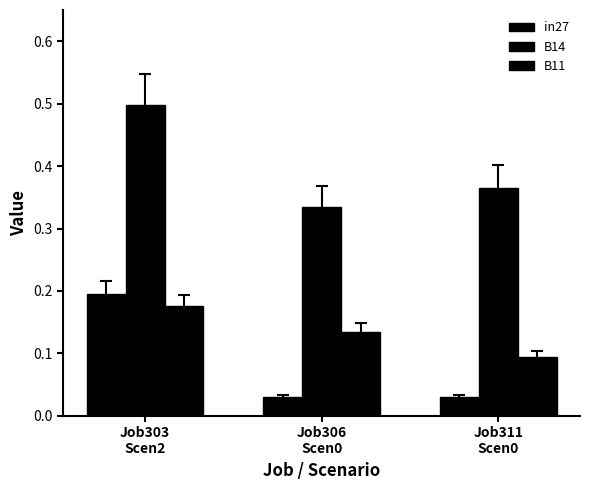

Are the bars grouped side by side (vs. stacked)?

Yes